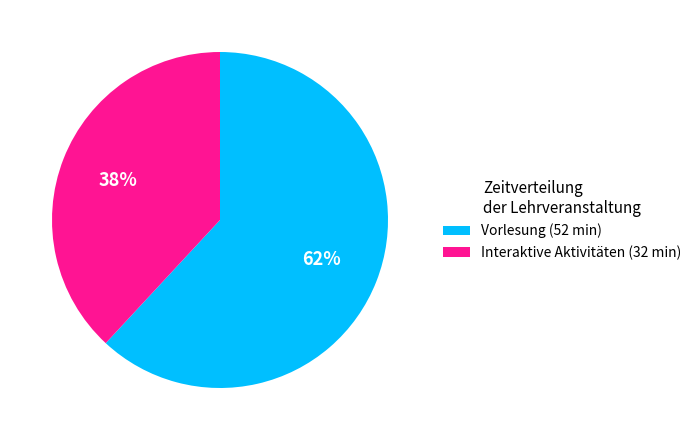

To the nearest percent, what is the difference between the largest and smallest slice percentages?

24%